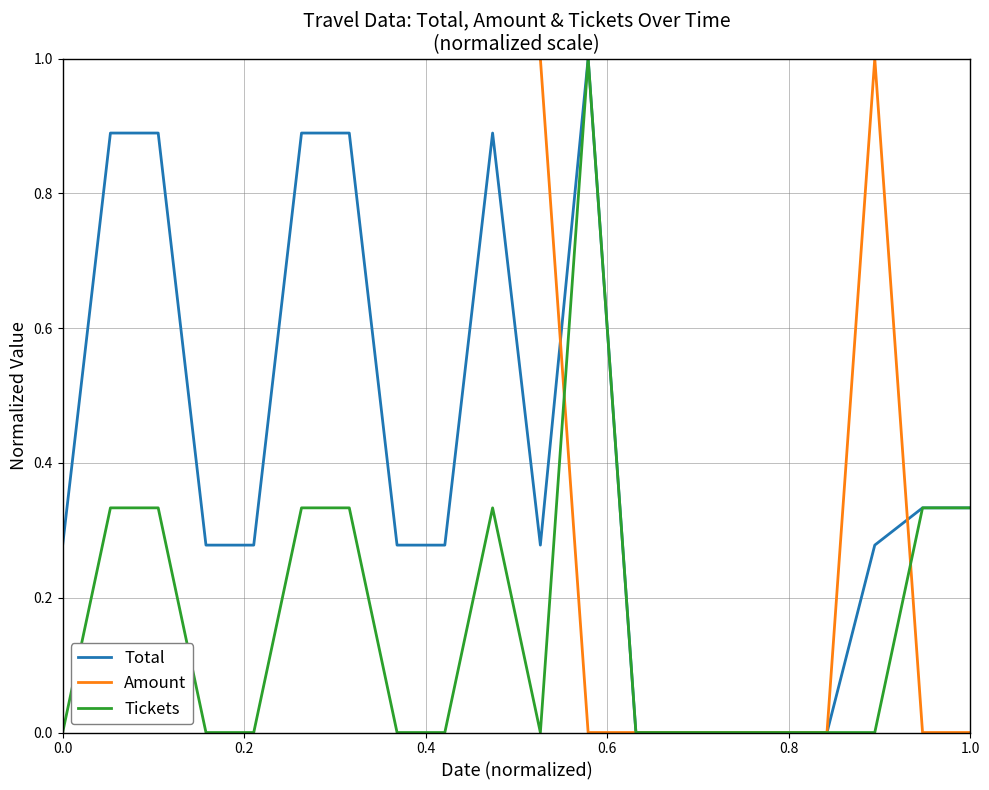

Count the Total values in the range 0 to 1.

20